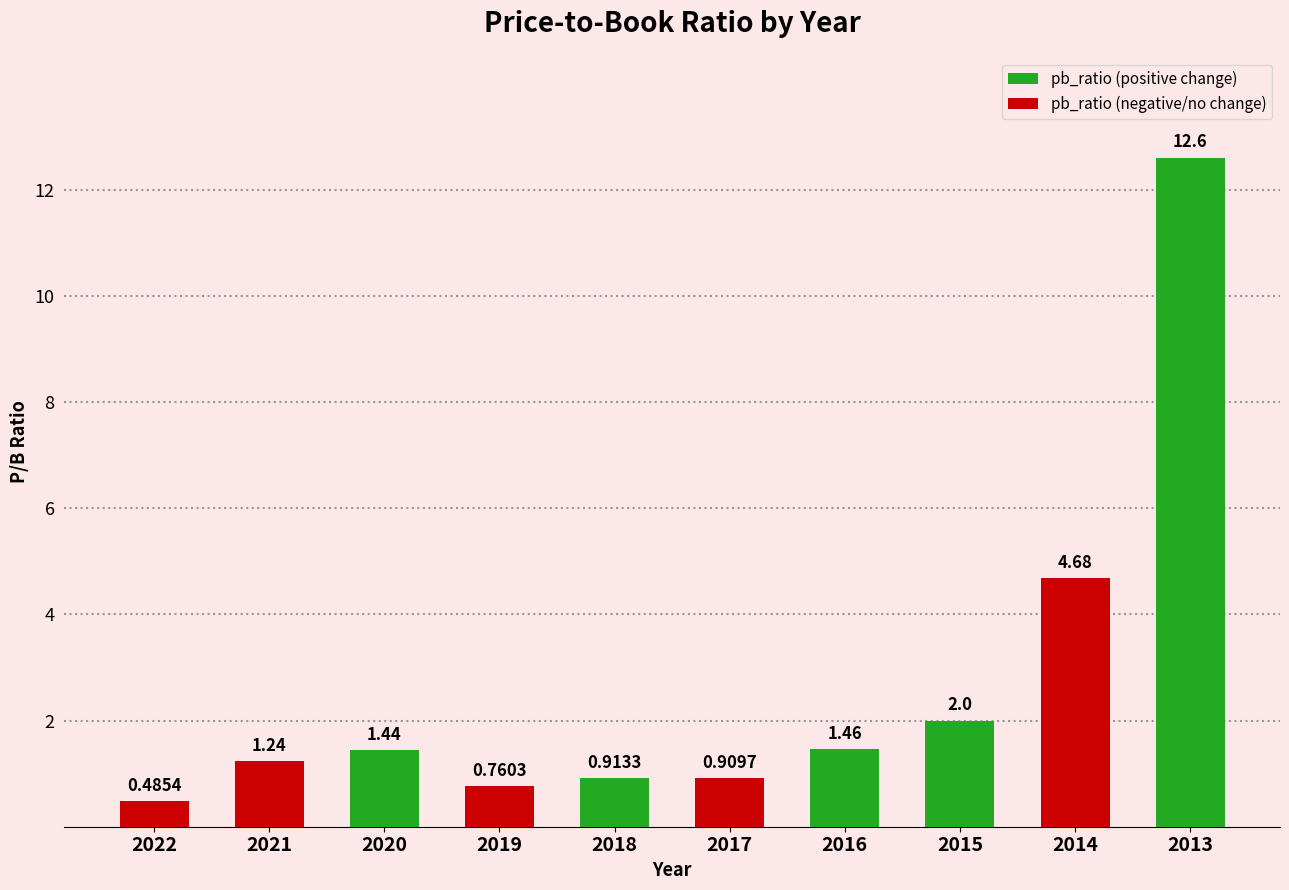

Between 2018 and 2014, which is larger?

2014